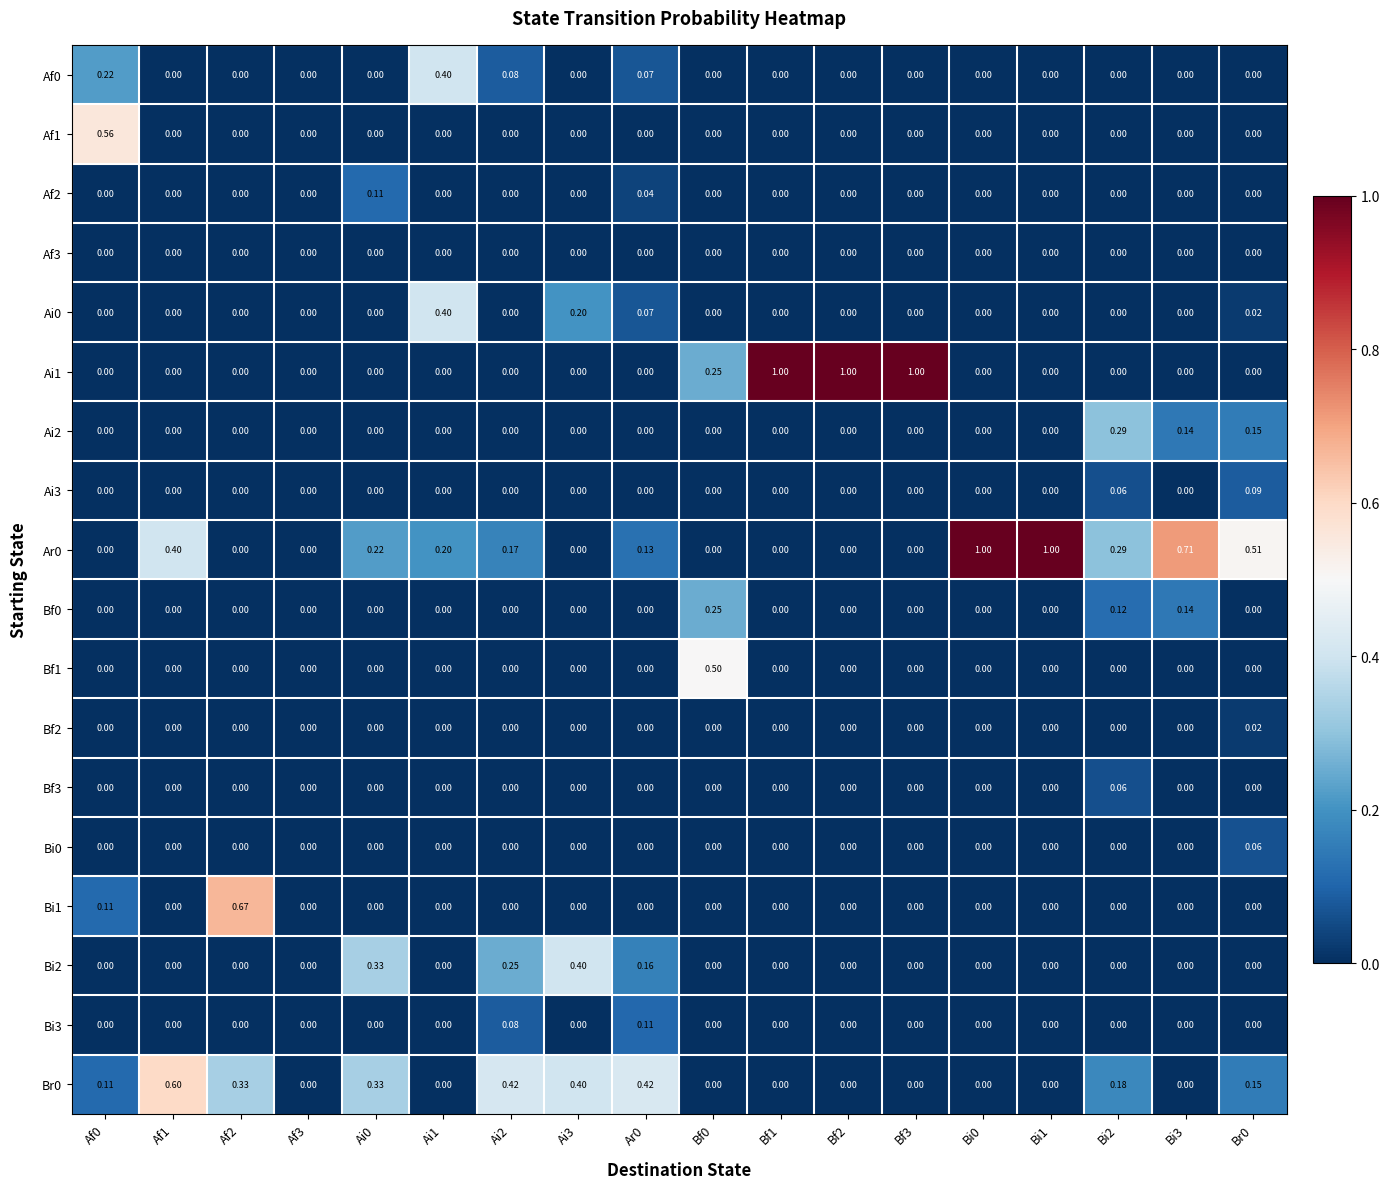

What is the maximum value shown in the chart?

1.0